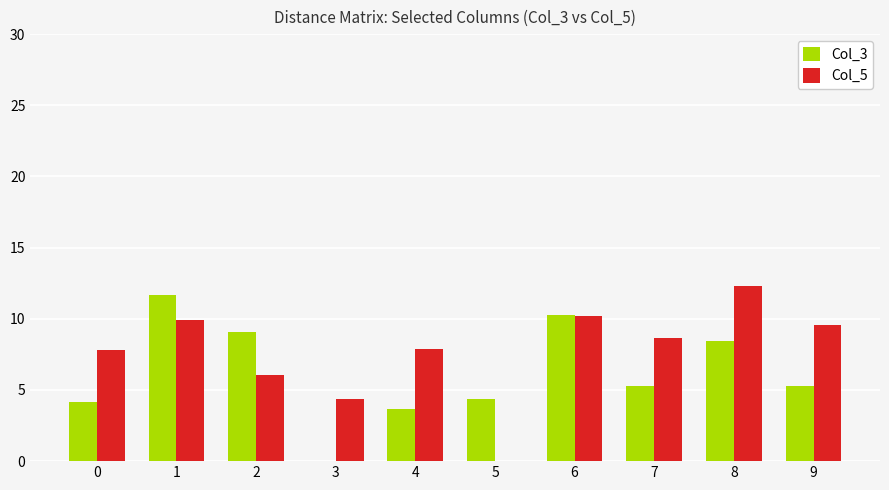

What is the sum of all Col_5 values?

76.7